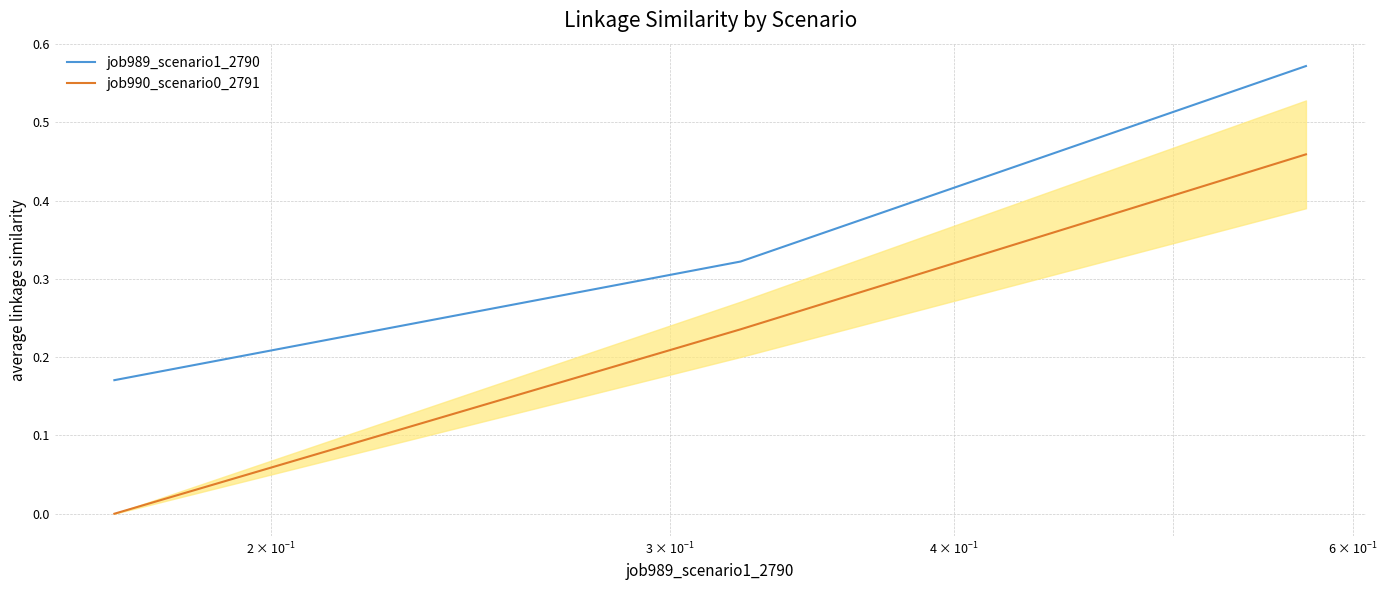

Which series has the largest total across all categories?

job989_scenario1_2790